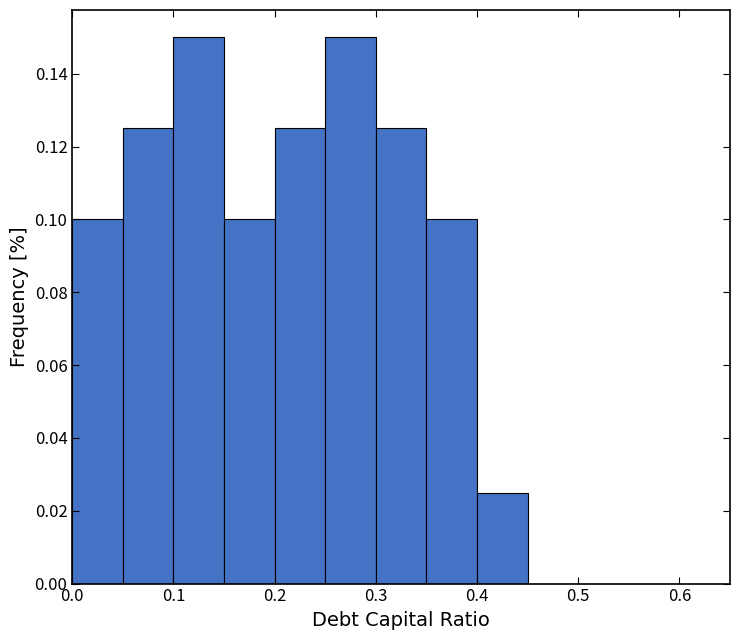

Reading left to right, list every bar in this chart as the range it spans on the x-axis followed by its height. The values are not printed on the chart, so give them approximately, as read against the axis.

0.00 to 0.05: 0.100
0.05 to 0.10: 0.126
0.10 to 0.15: 0.150
0.15 to 0.20: 0.100
0.20 to 0.25: 0.126
0.25 to 0.30: 0.150
0.30 to 0.35: 0.126
0.35 to 0.40: 0.100
0.40 to 0.45: 0.026
0.45 to 0.50: 0
0.50 to 0.55: 0
0.55 to 0.60: 0
0.60 to 0.65: 0